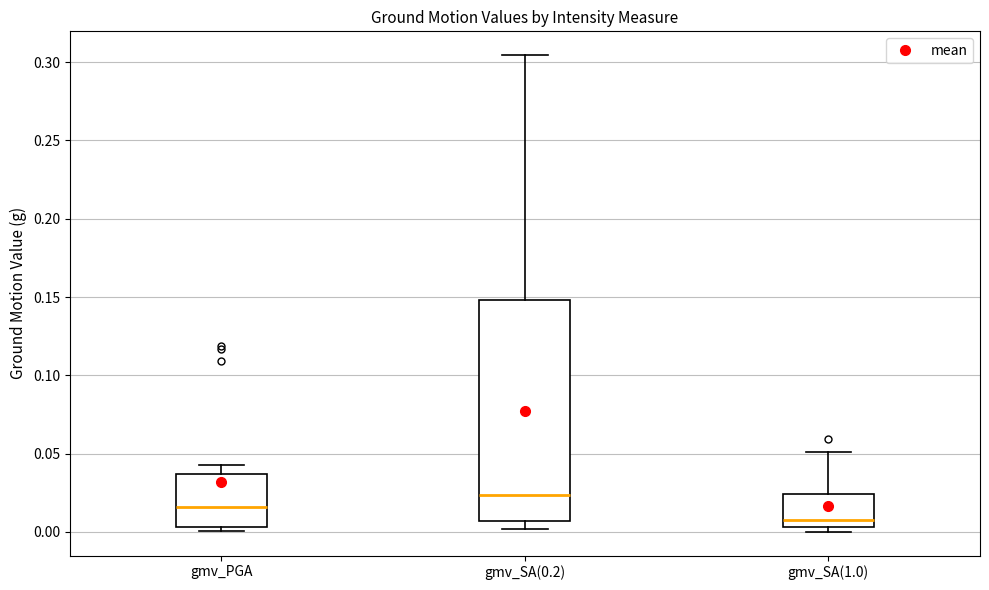

Reading left to right, transcribe this box plot: for each box, give where its median line is, the range the box spans, and where its two whiskers end, as read against the y-axis. The values are not printed on the chart, so give them approximately, as read against the axis.

gmv_PGA: median 0.015, box 0.005 to 0.035, whiskers 0.000 to 0.045
gmv_SA(0.2): median 0.025, box 0.005 to 0.150, whiskers 0.000 to 0.305
gmv_SA(1.0): median 0.010, box 0.005 to 0.025, whiskers 0.000 to 0.050